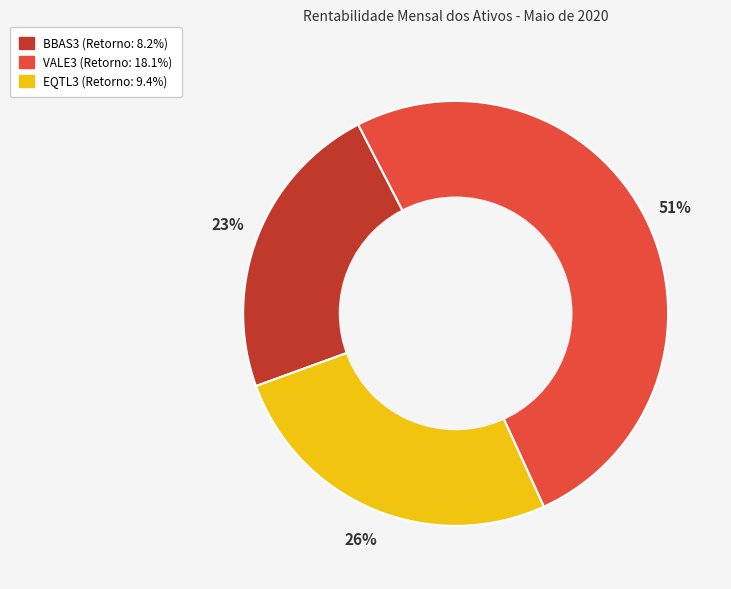

To the nearest percent, what percentage of the pie is EQTL3?

26%